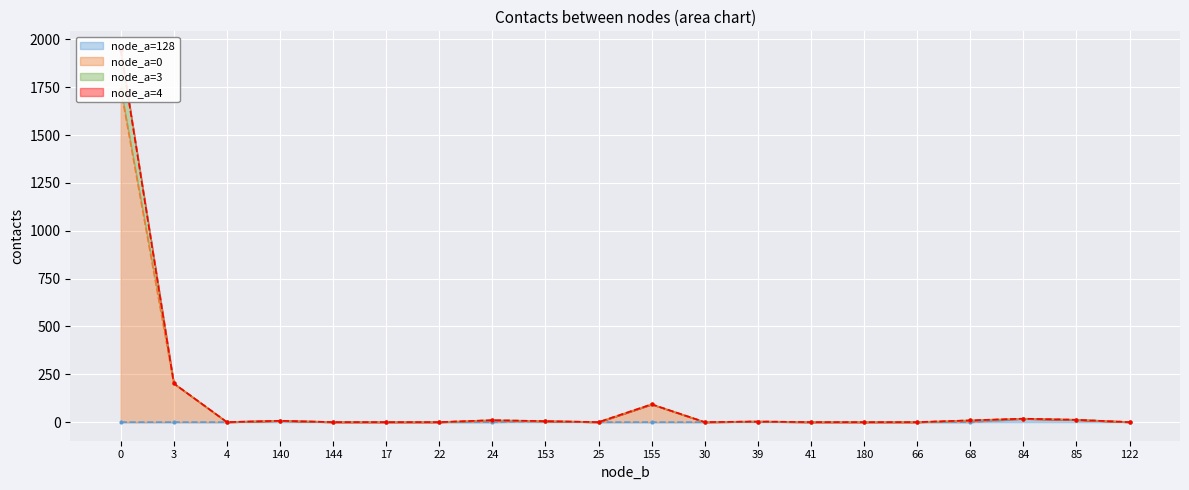

What is the sum of all node_a=128 (line) values?

44